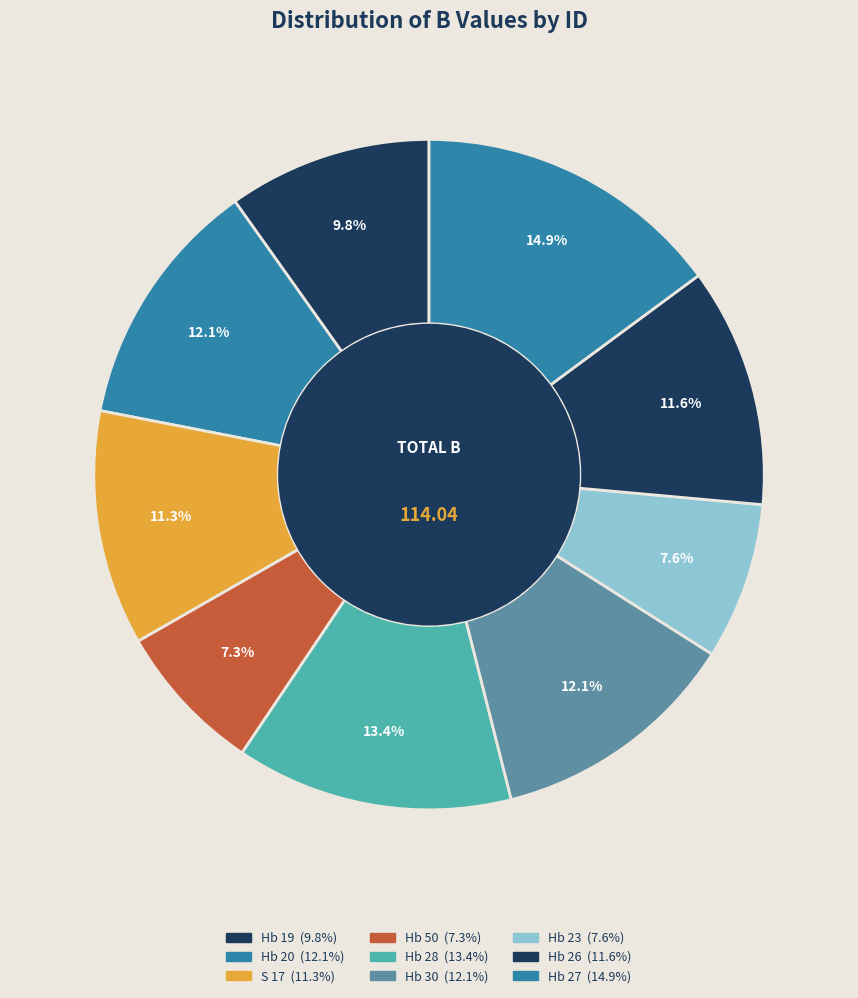

Which category has the smallest portion of the pie?

Hb 50